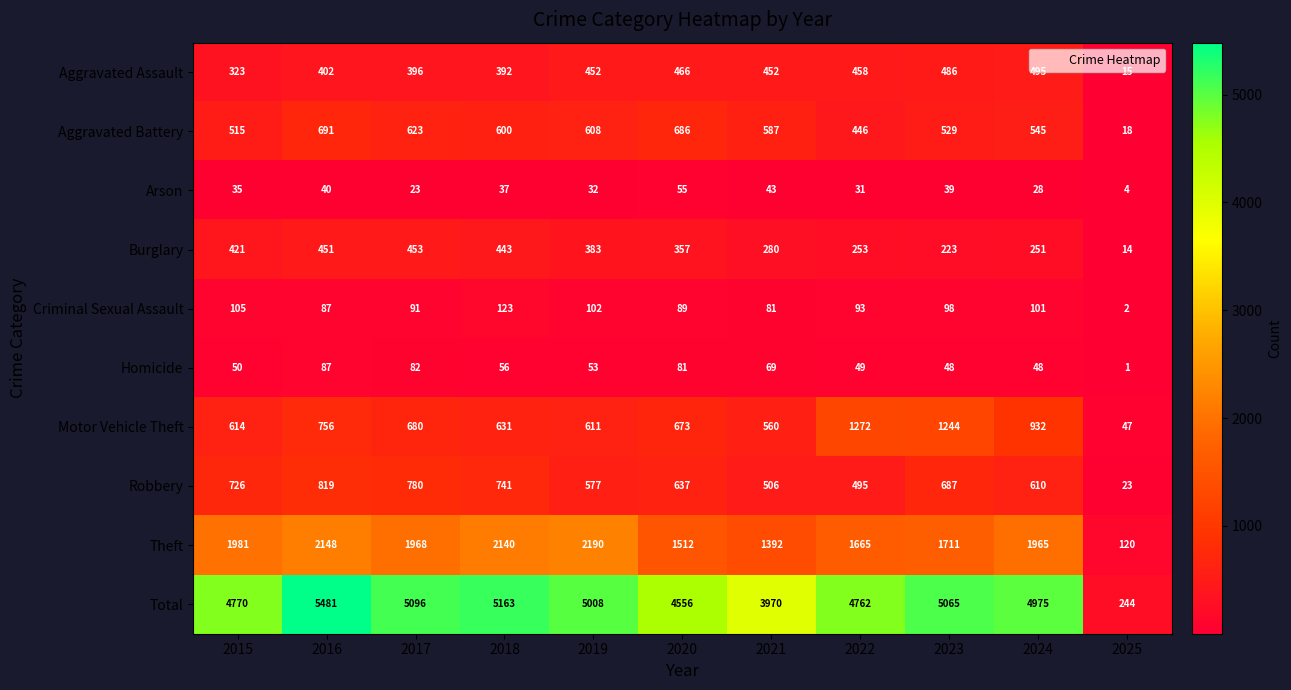

At which label does Criminal Sexual Assault reach its peak?

2018